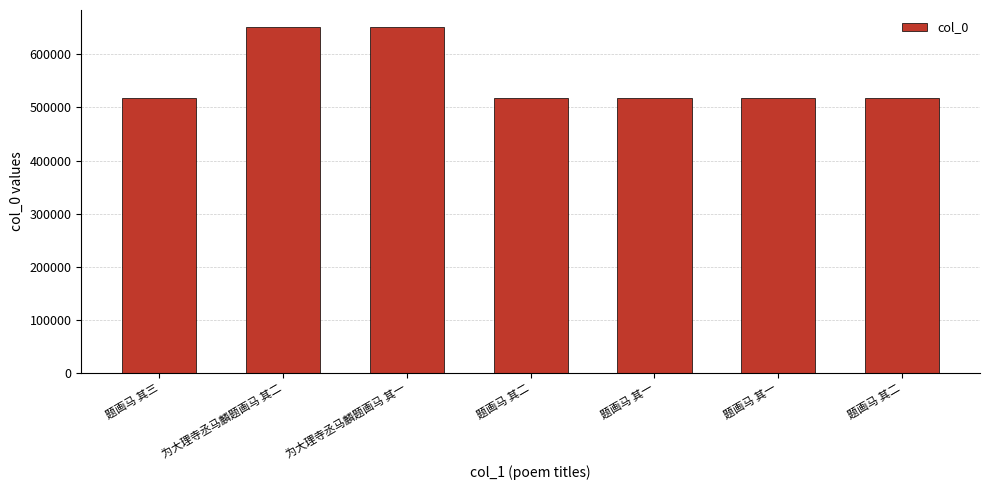

Between 题画马 其一 and 题画马 其二, which is larger?

题画马 其一